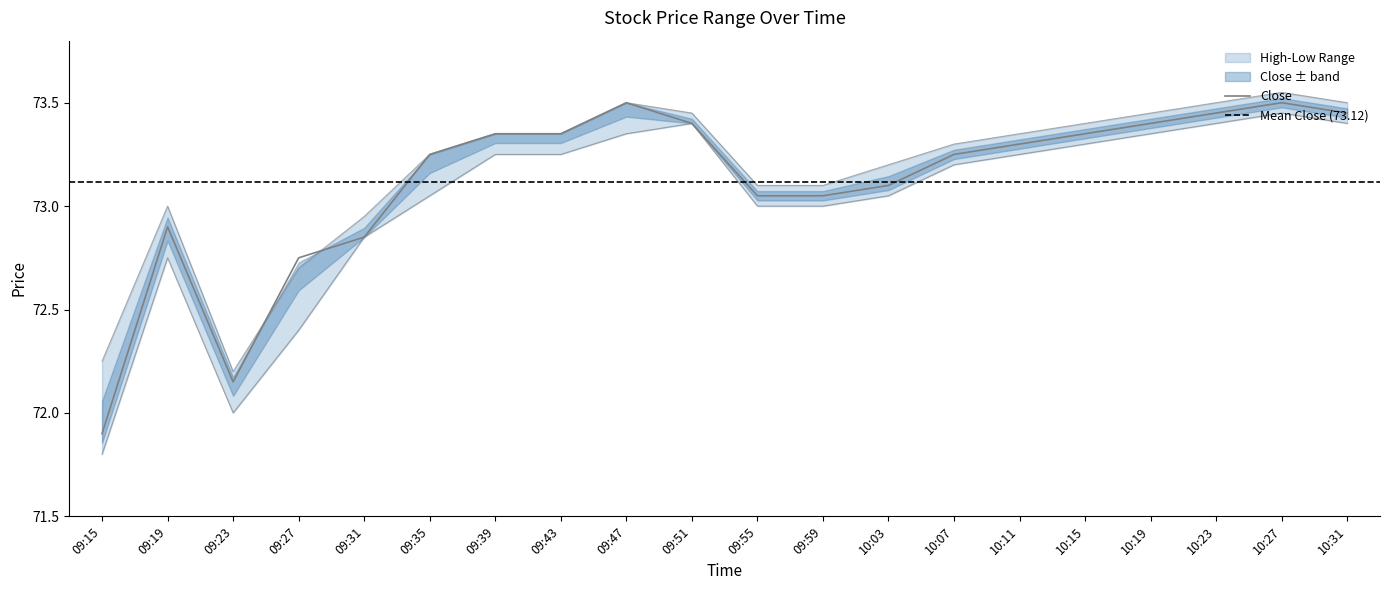

What is the value of the High point at the 6th from the left?

73.2